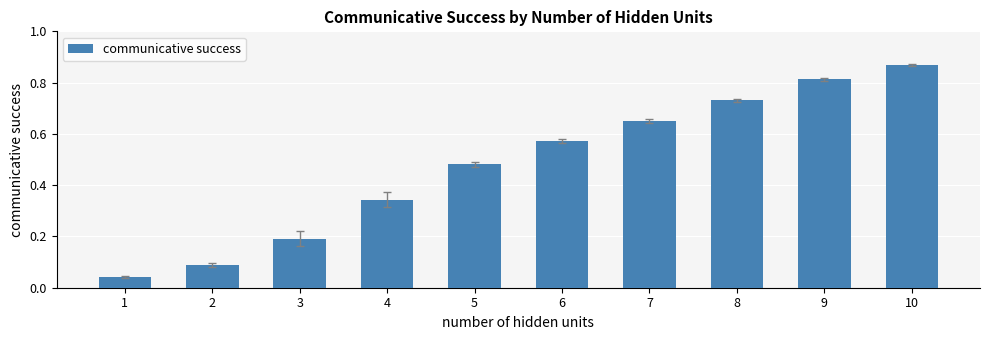

Which has a higher value, 1 or 6?

6